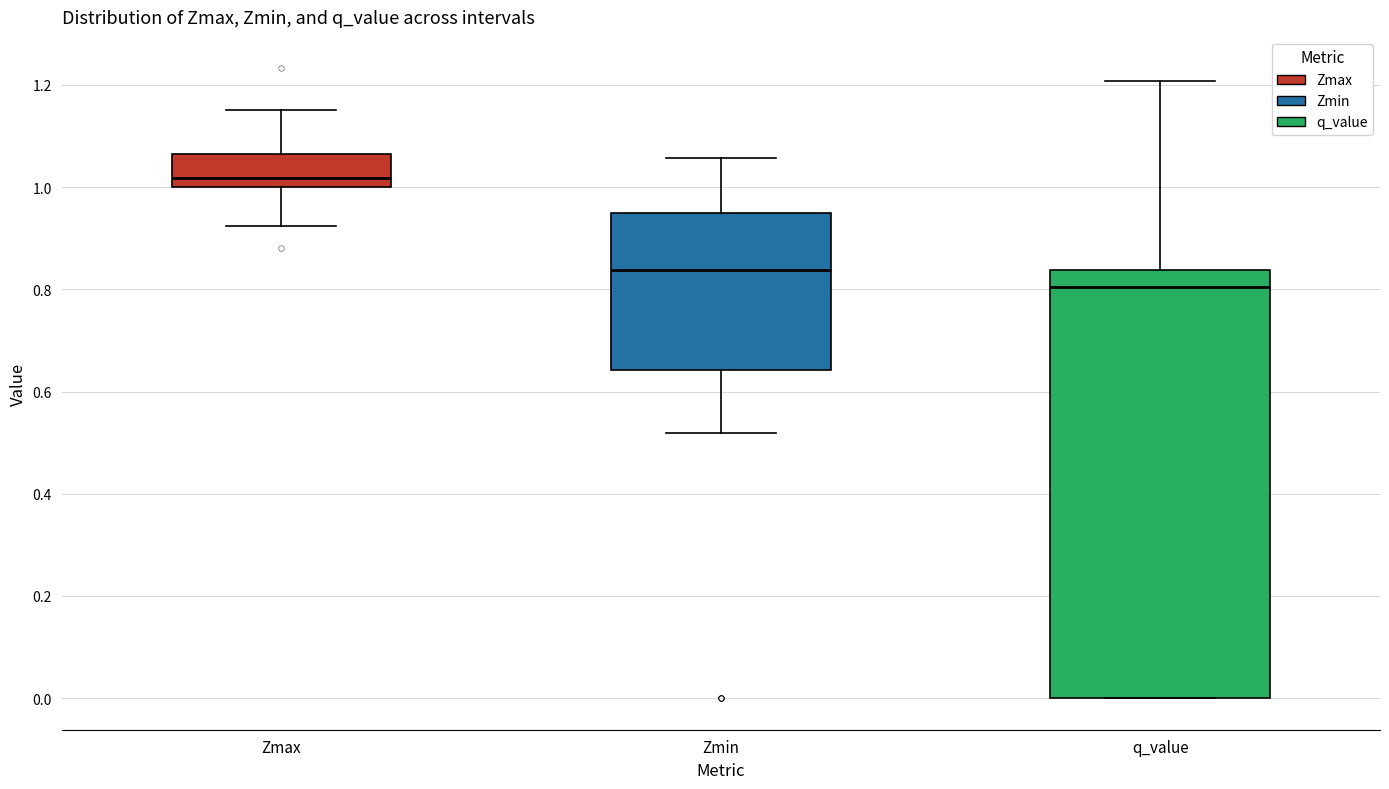

Which box's median line is the lowest?

q_value